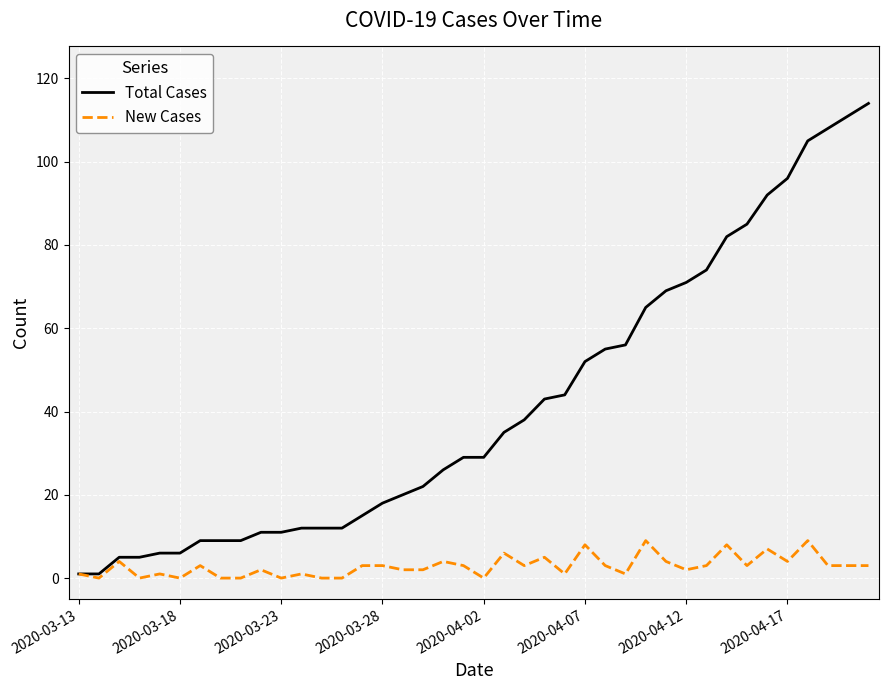

List the series in order of their overall mean, lowest first.

New Cases, Total Cases